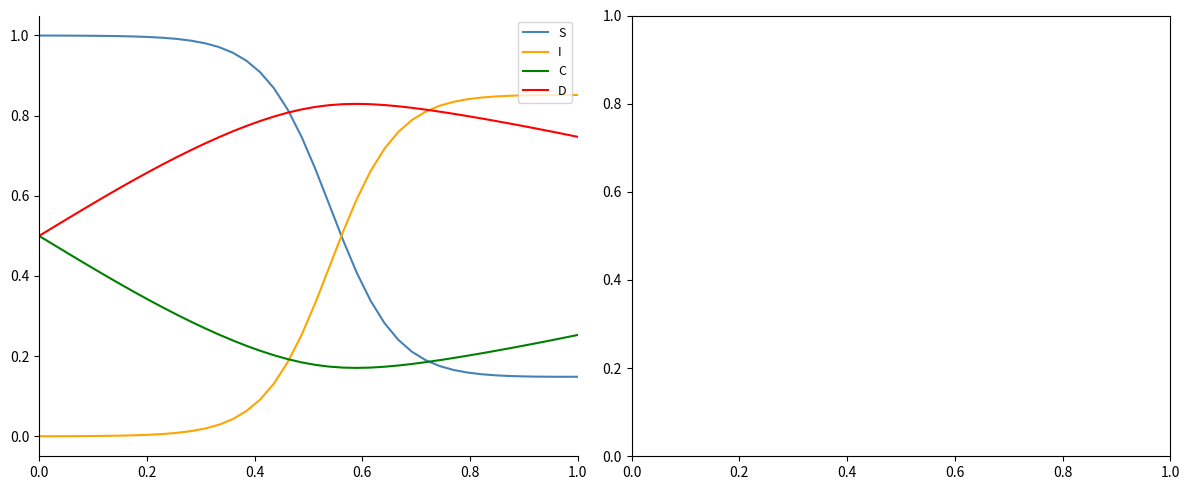

True or false: S and I cross at least once.

True